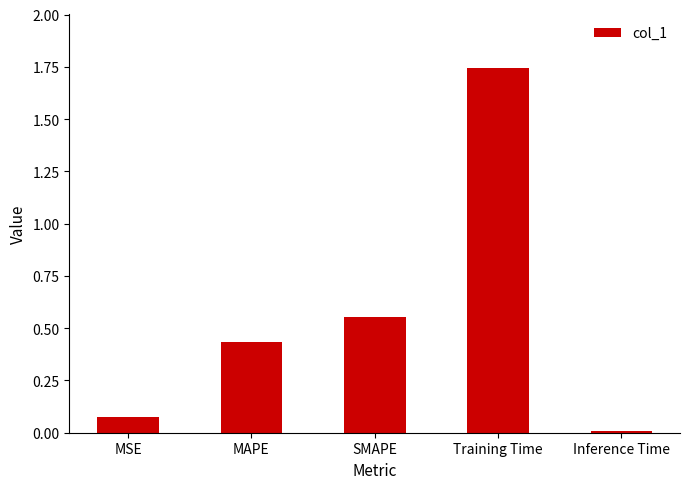

How many categories are shown in the chart?

5